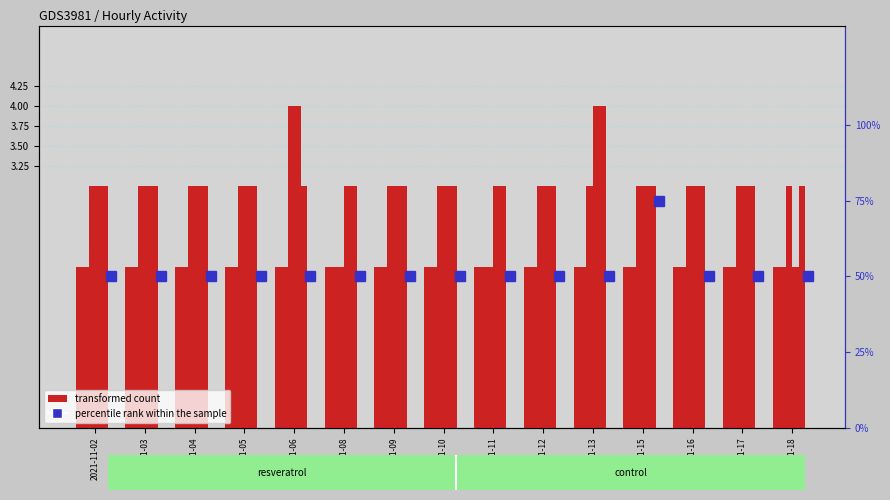

At which category is the sum across all series the highest?

2021-11-15